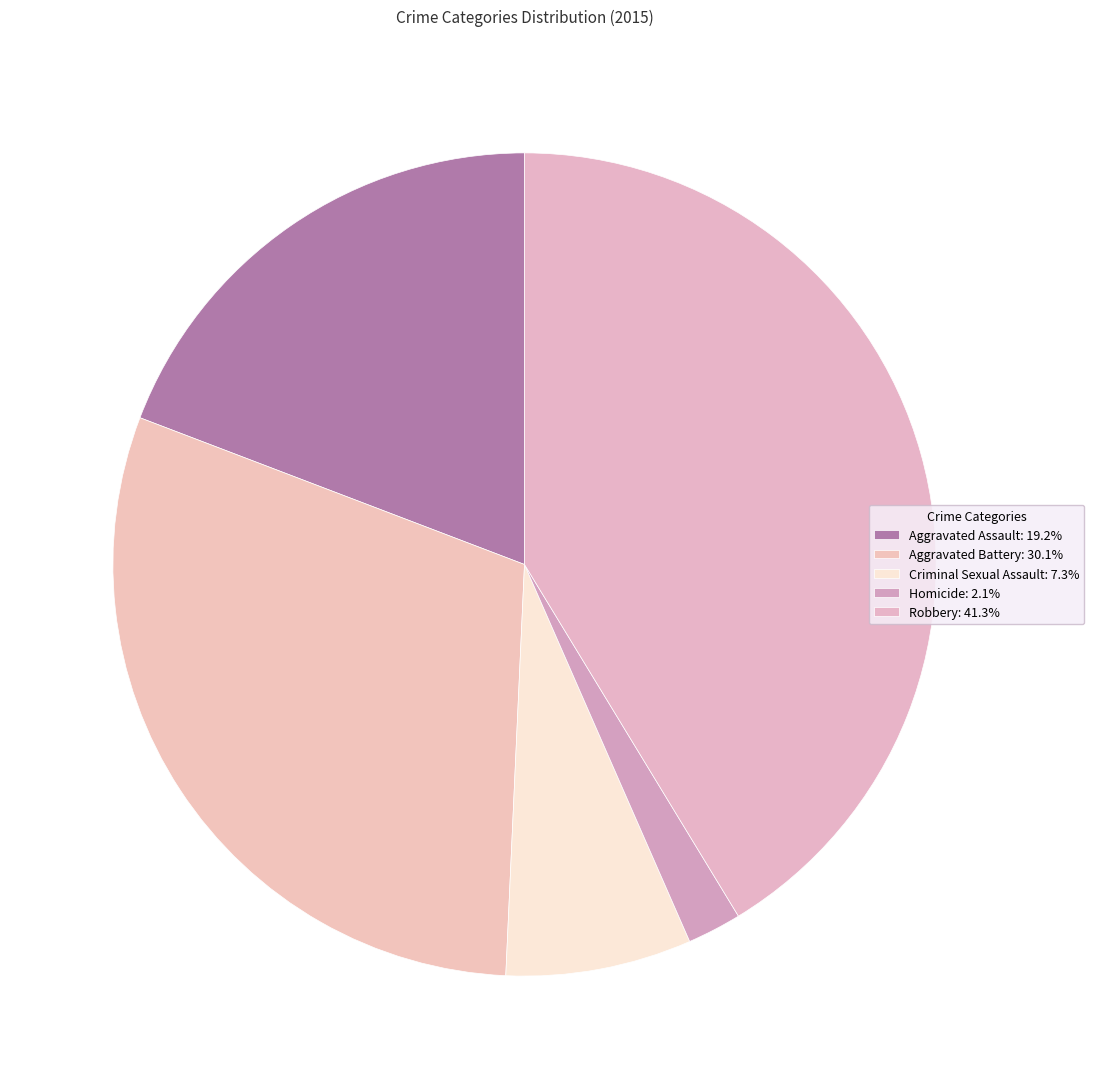

To the nearest percent, what percentage of the pie is Robbery?

41%